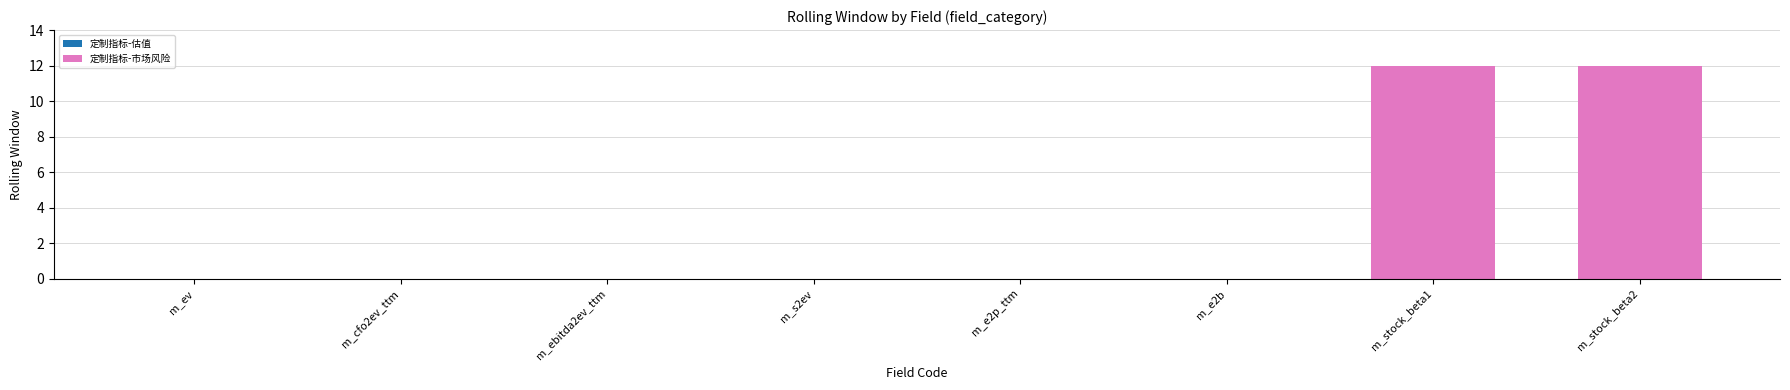

Does the chart contain stacked bars?

No